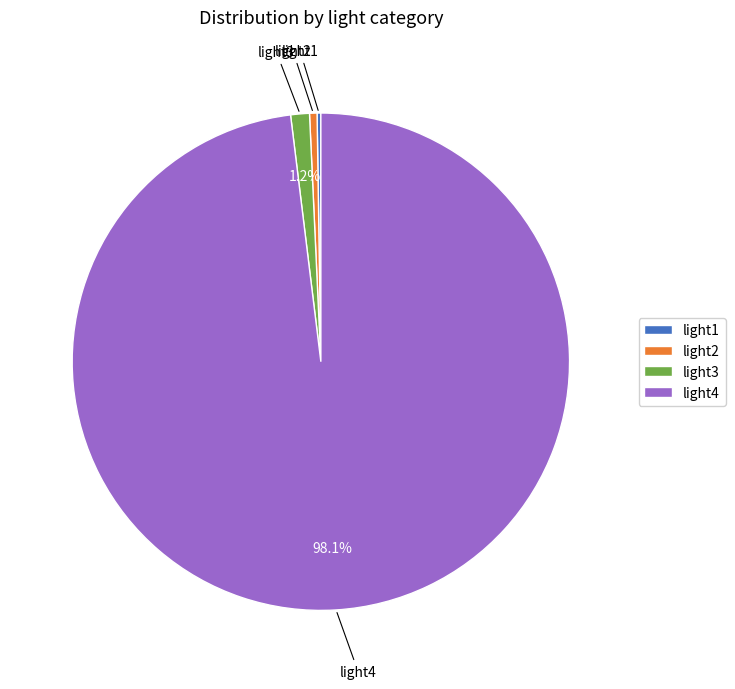

Does light4 account for over 50% of the chart?

Yes